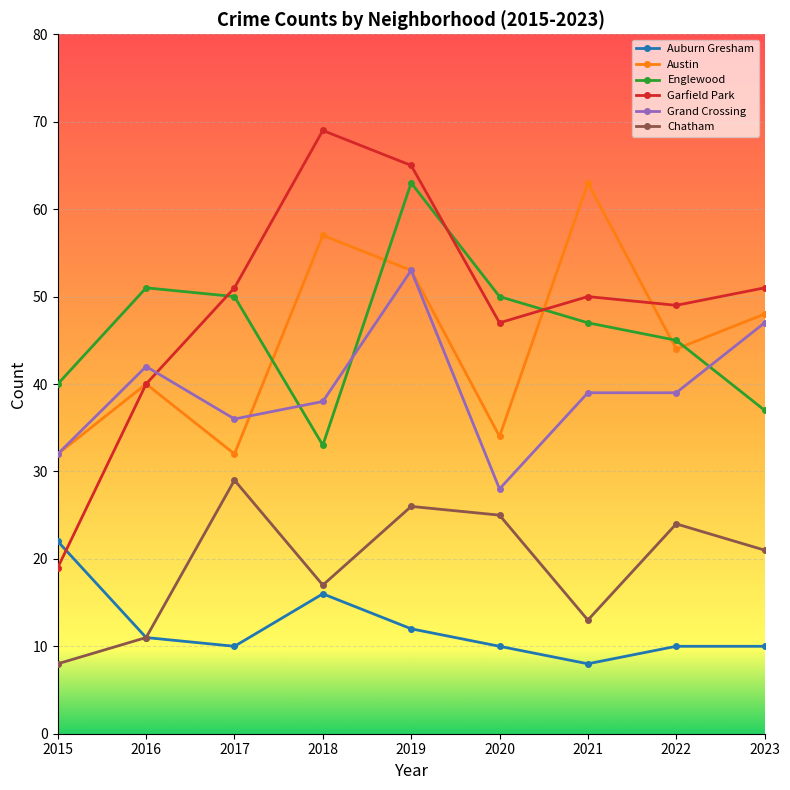

How many values in the Chatham series are below 21?

4